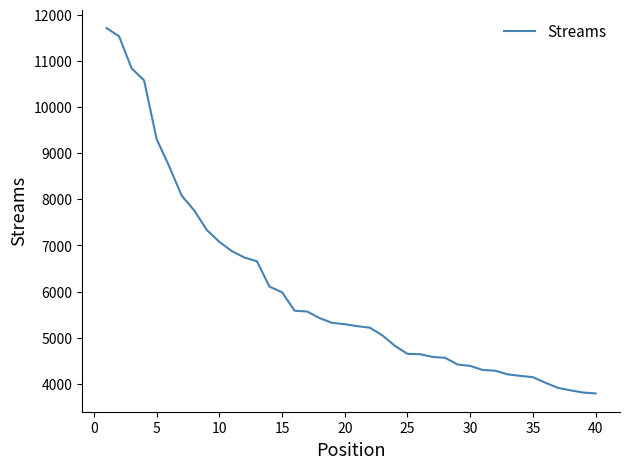

What is the greatest value displayed?

11714